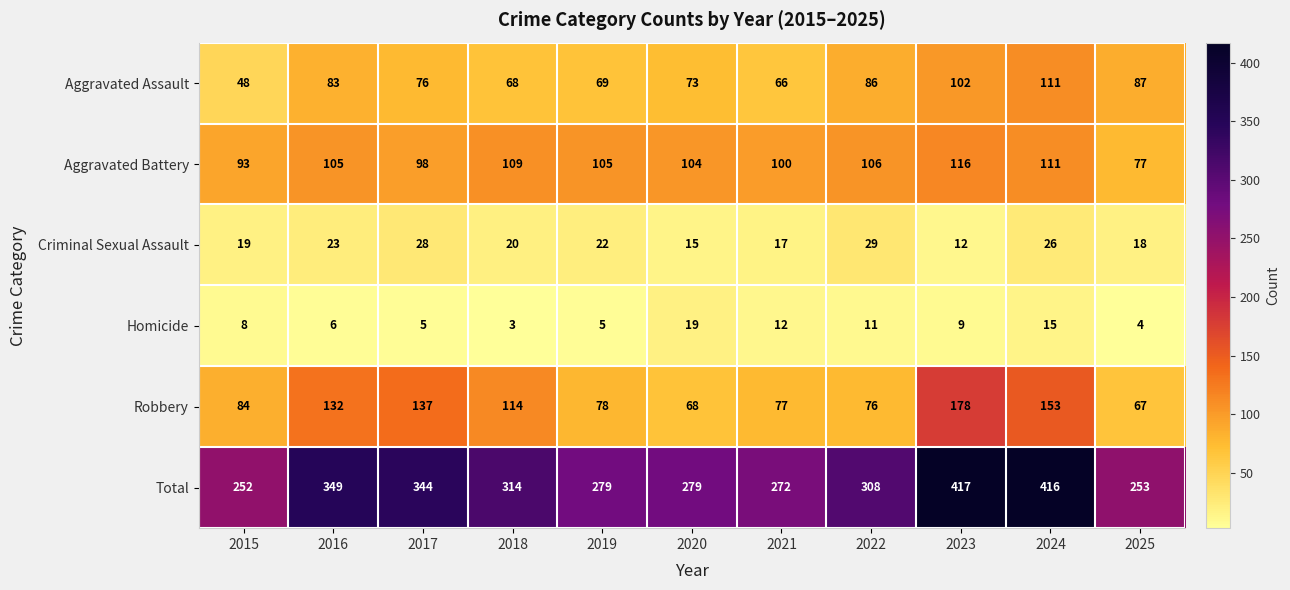

What is the sum of the Aggravated Assault values at 2016 and 2015?

131